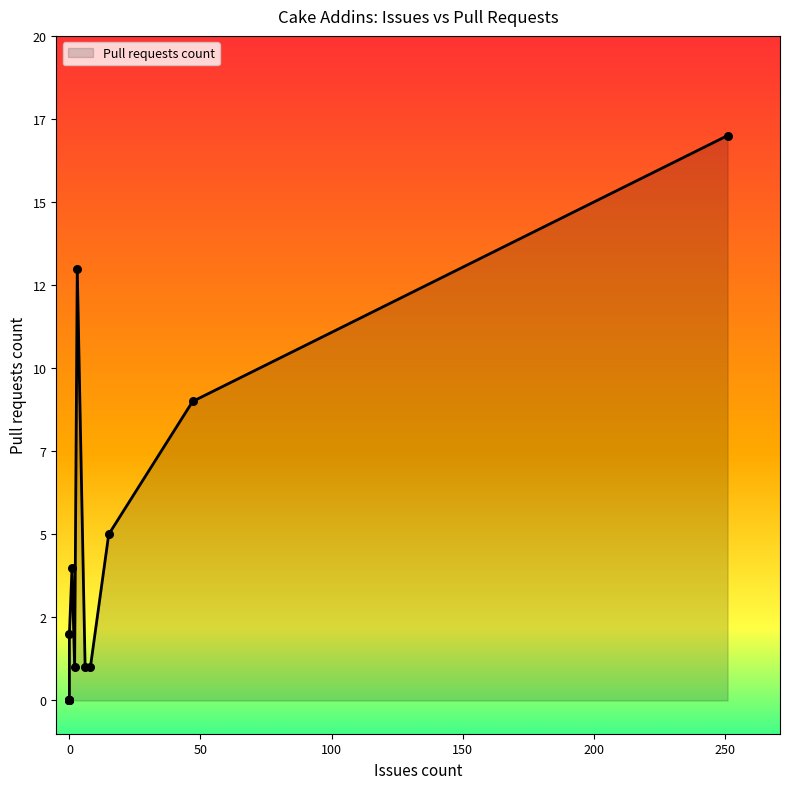

What is the change in value from 15 to 2?

-4